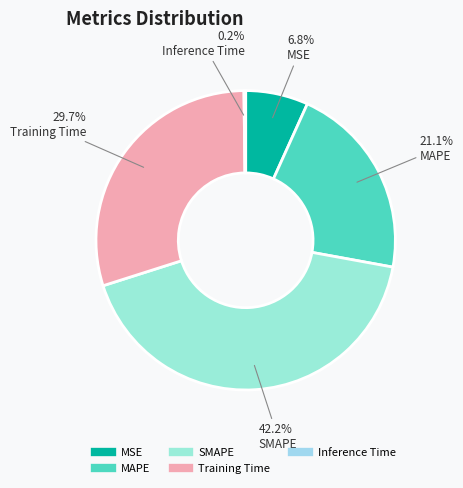

Is there any slice that represents more than half of the pie?

No